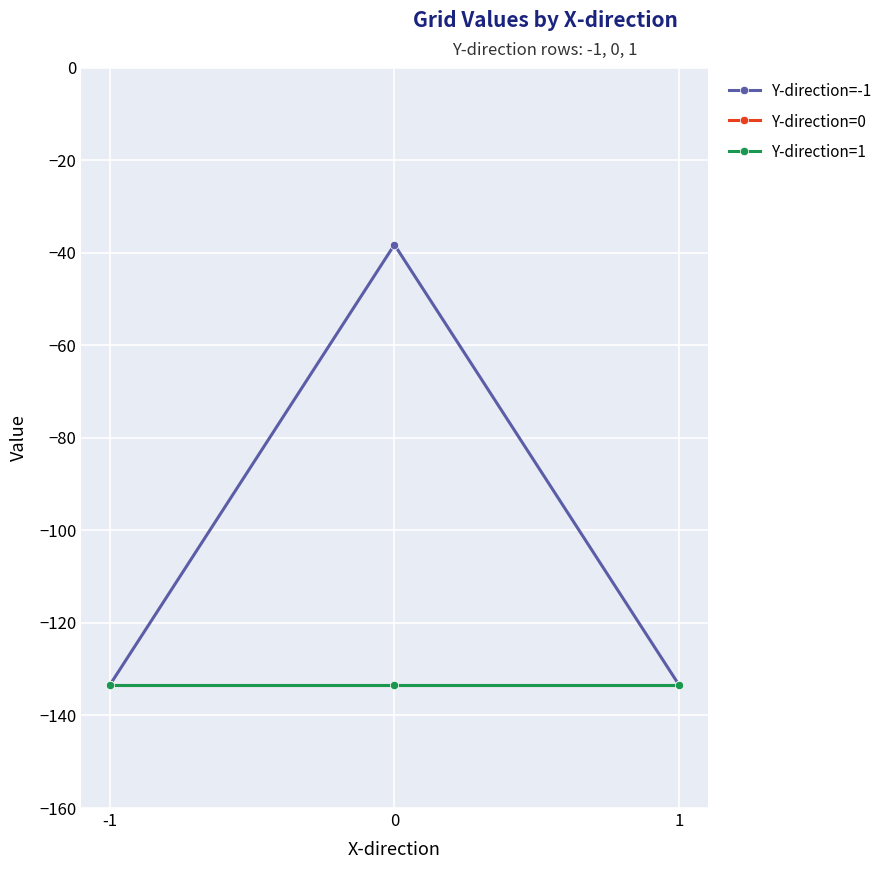

Rank the categories by Y-direction=-1 value from lowest to highest.

-1, 1, 0